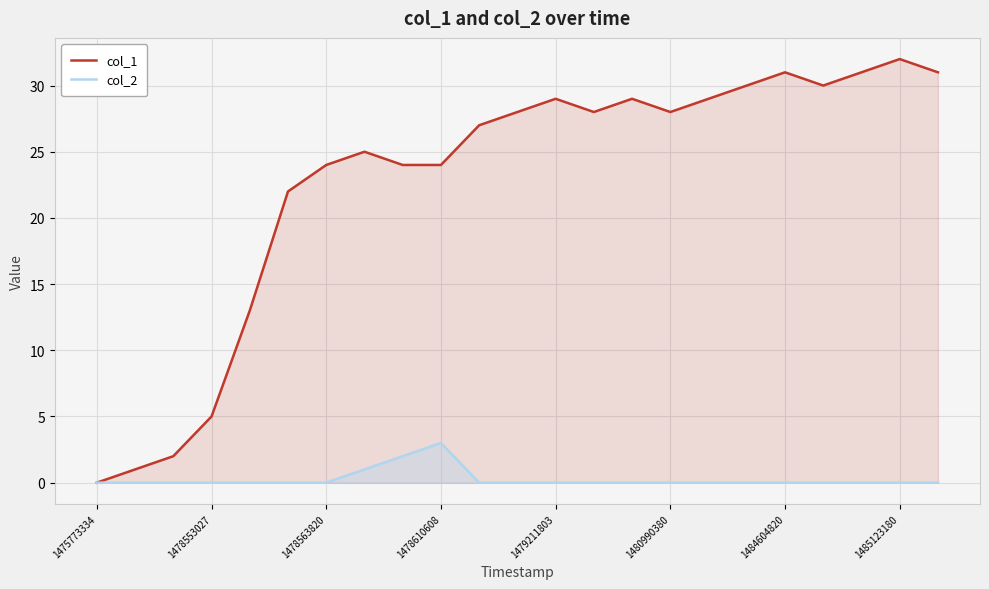

Rank the series by their maximum value, from lowest to highest.

col_2, col_1